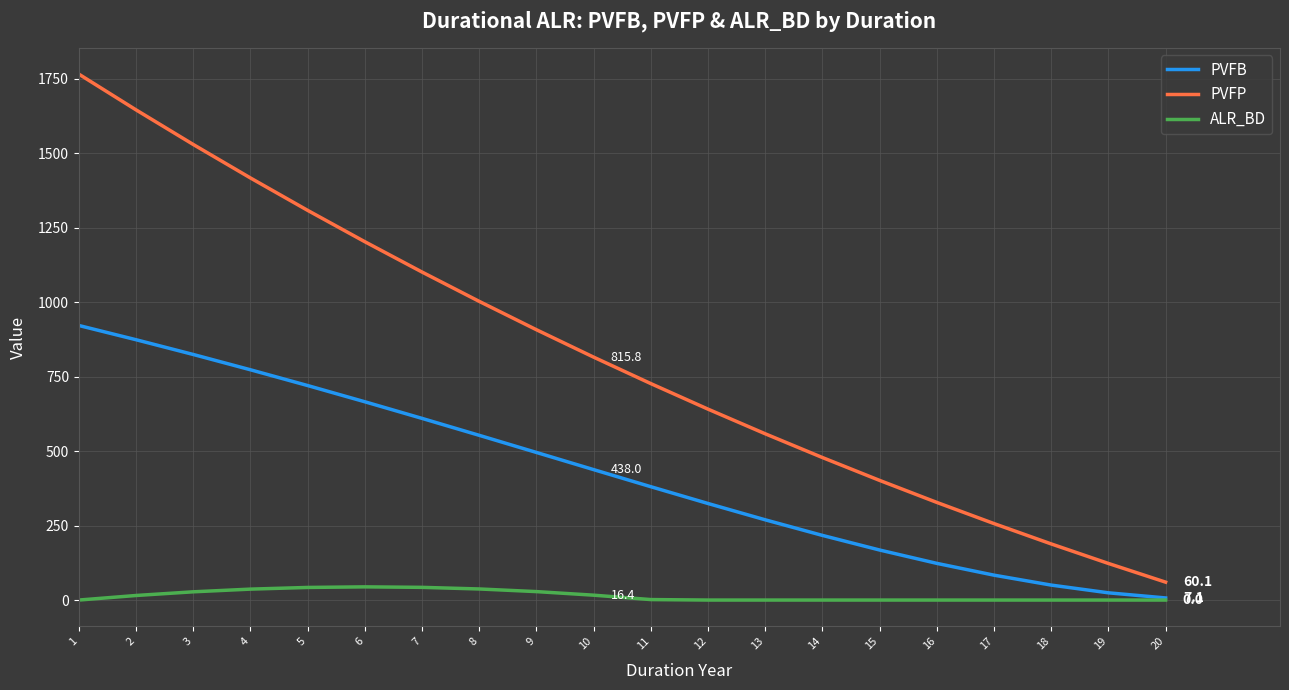

Read the PVFB value at 9.

495.7